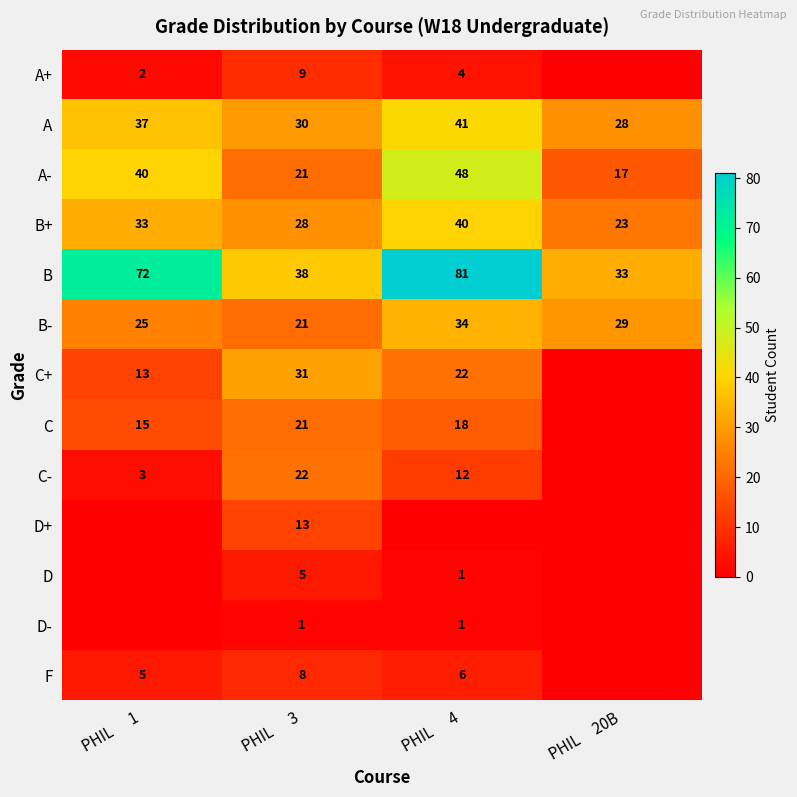

How many values in the B series are below 72?

2